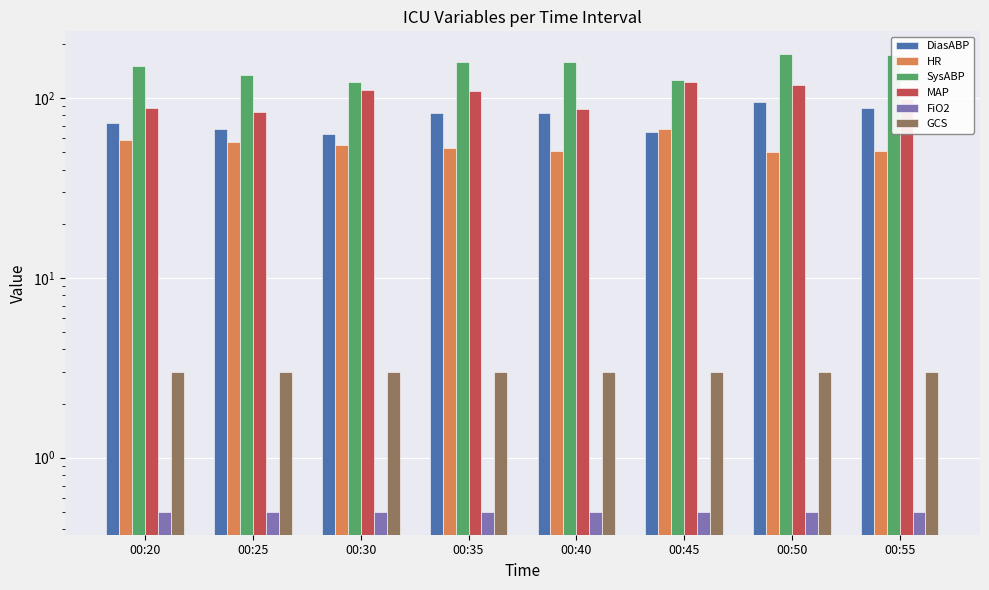

What is the total value across all series at 00:25?

344.5